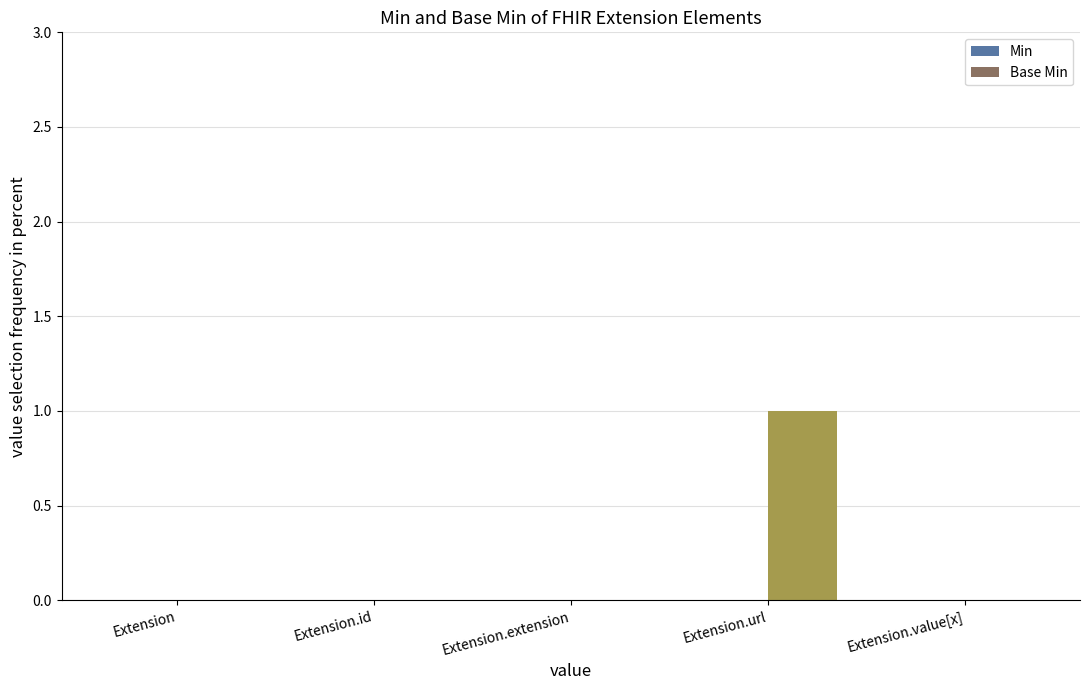

Is it true that the value at Extension.id is 0?

True